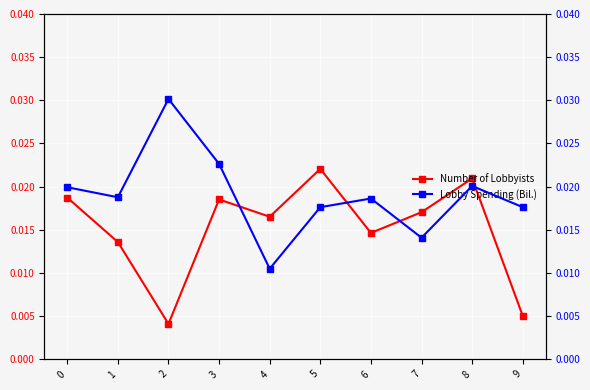

In Lobby Spending (Bil.), how many points are higher than both neighbors (excluding endpoints)?

3